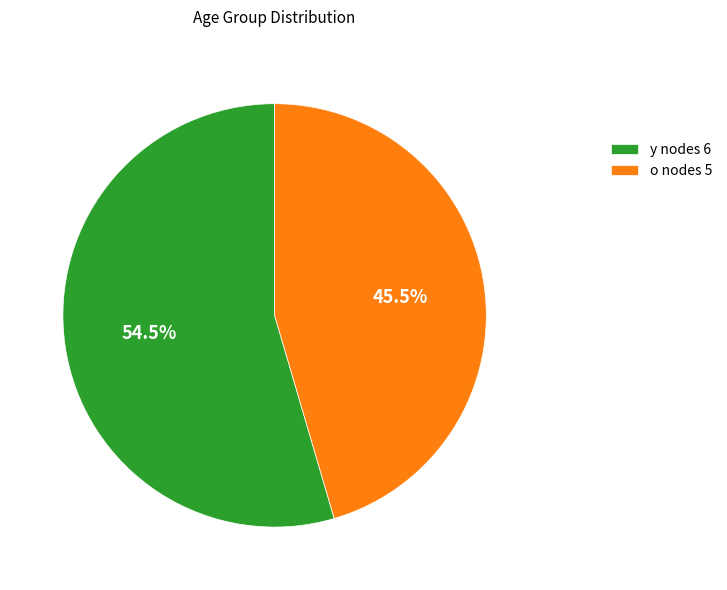

Does o represent more than half of the total?

No